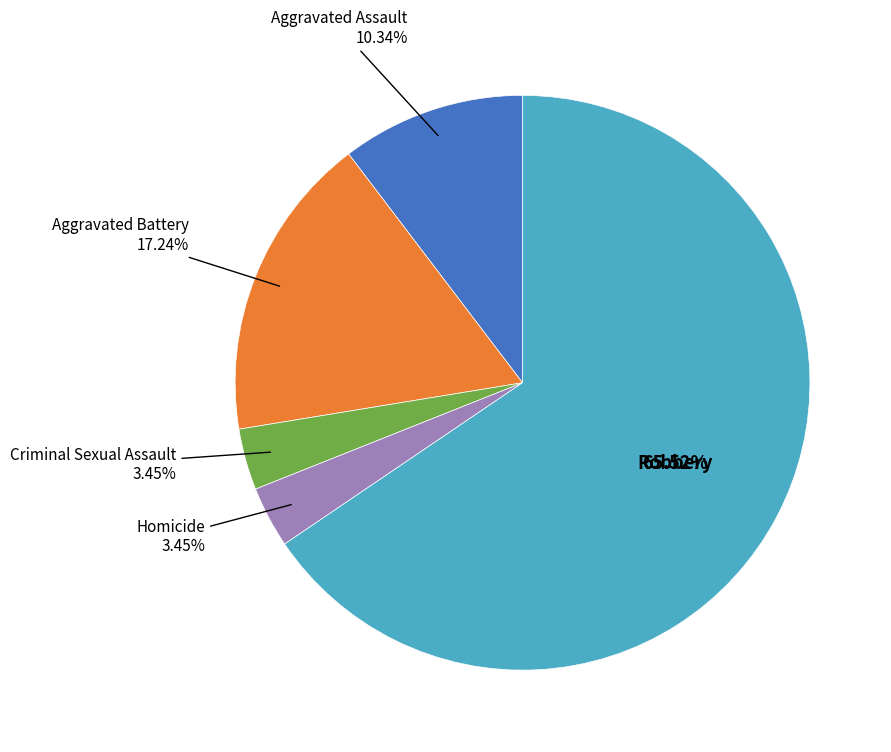

Count the number of slices in the pie.

5